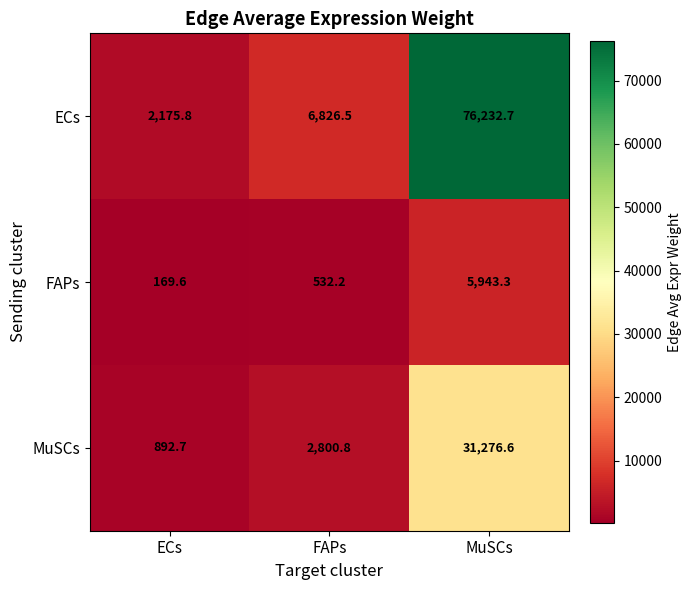

At how many categories does at least one series exceed 26624?

1